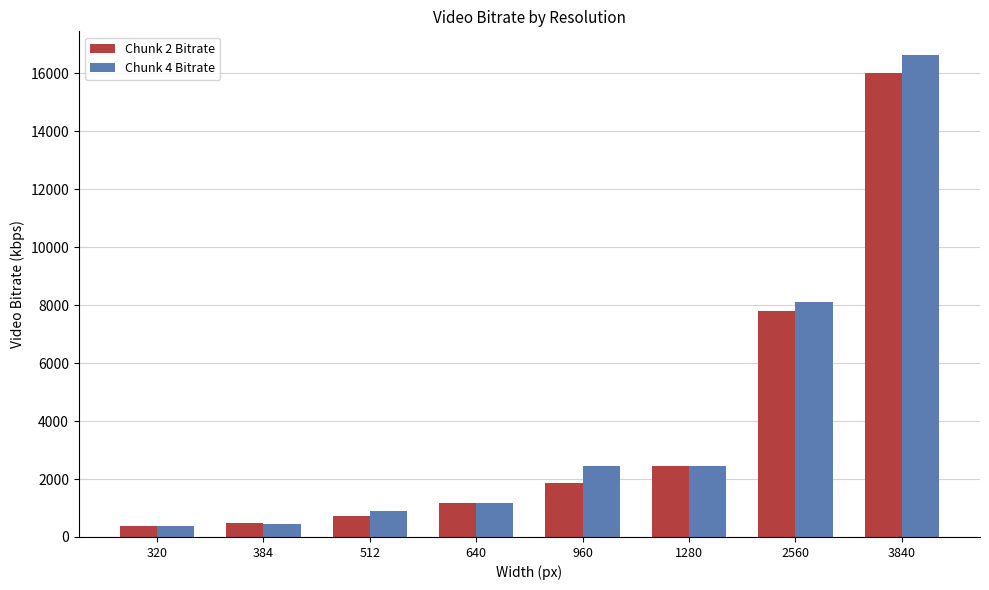

What is the value of the Chunk 2 Bitrate bar at the 3rd from the left?

720